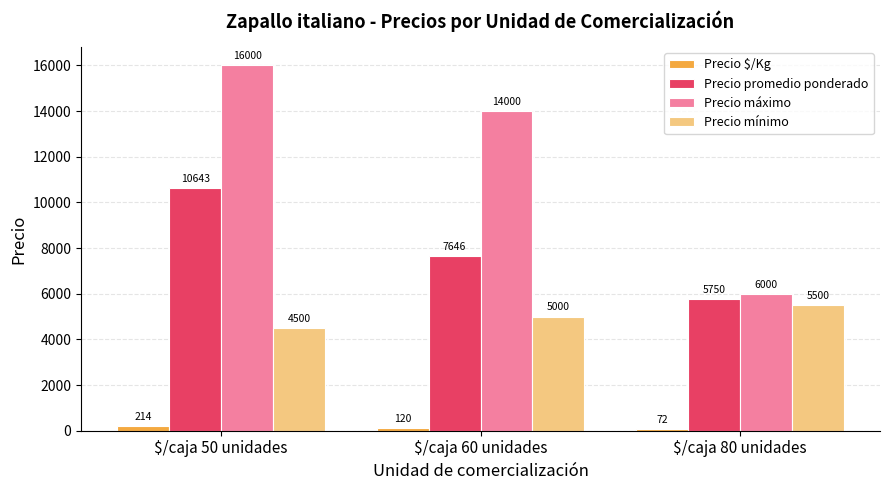

What is the spread (max minus min) of values at $/caja 80 unidades?

5928